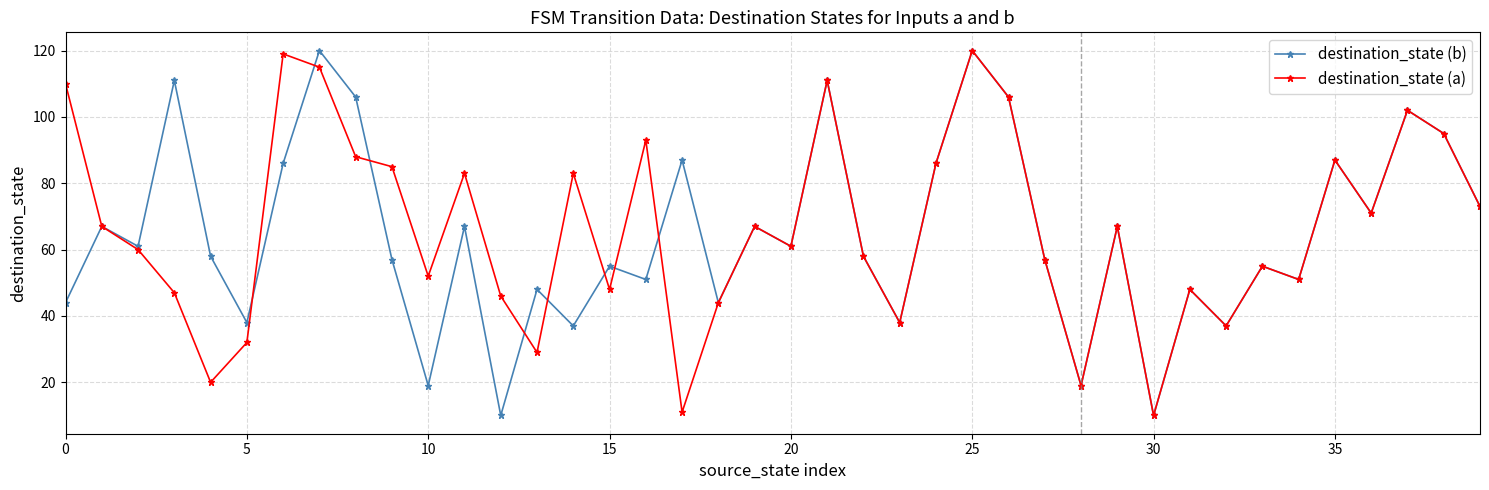

What is the value of the destination_state (b) point at the 14th from the left?

48